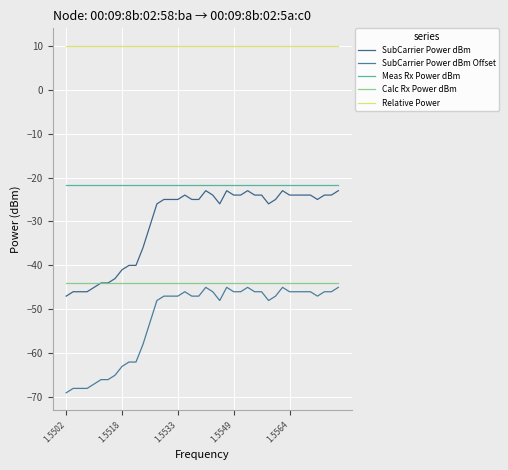

How many lines are shown in the chart?

5